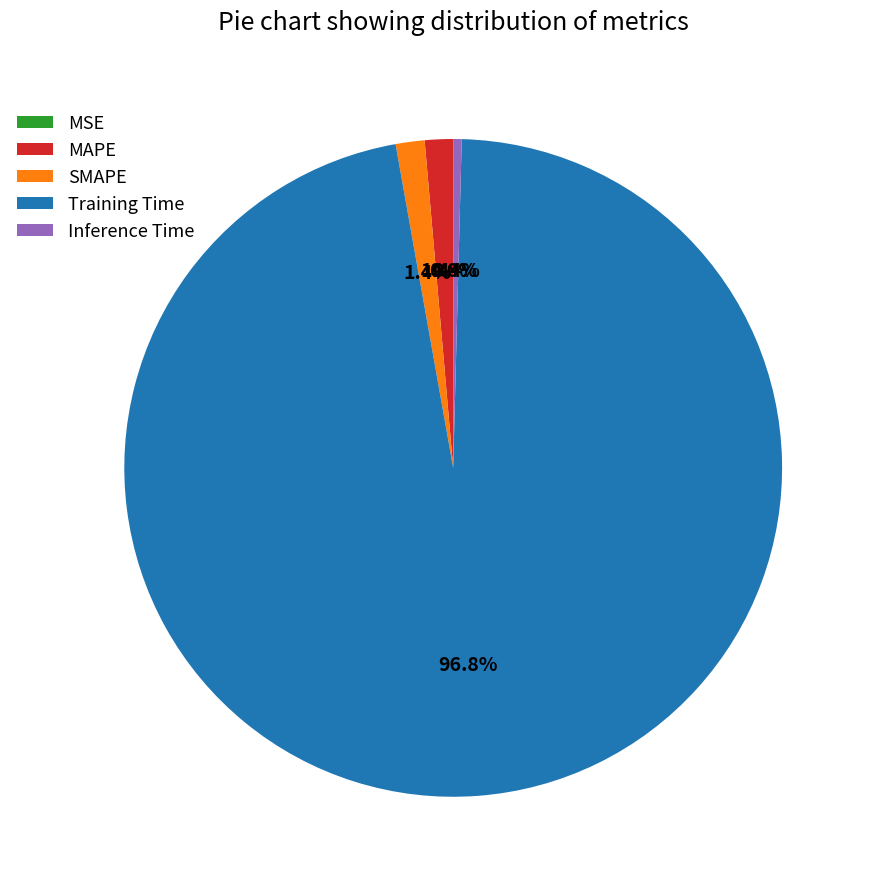

Is Inference Time the majority of the pie?

No